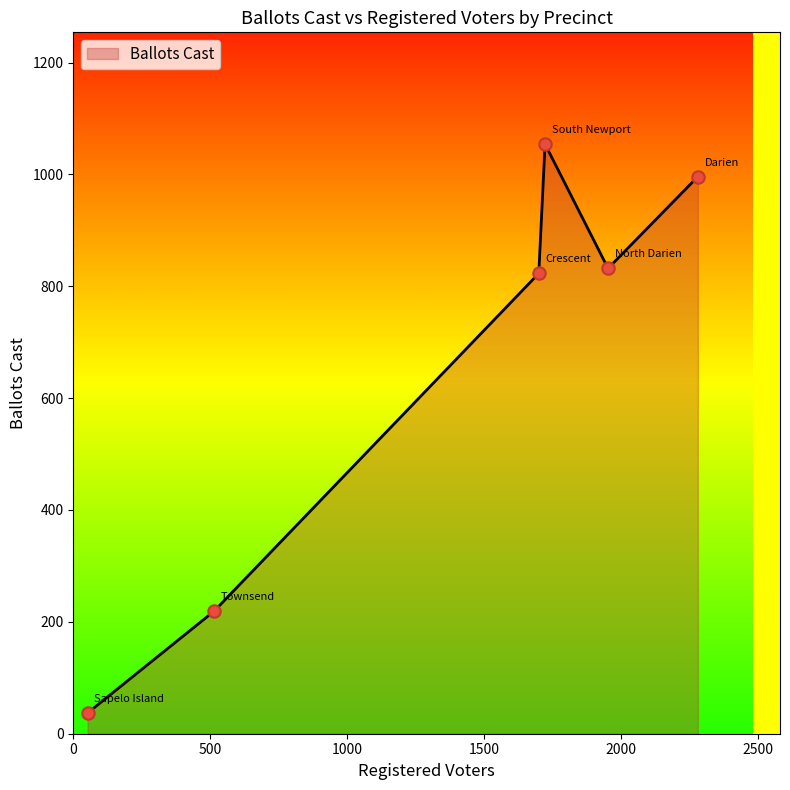

What is the difference between the maximum and minimum values?

1017